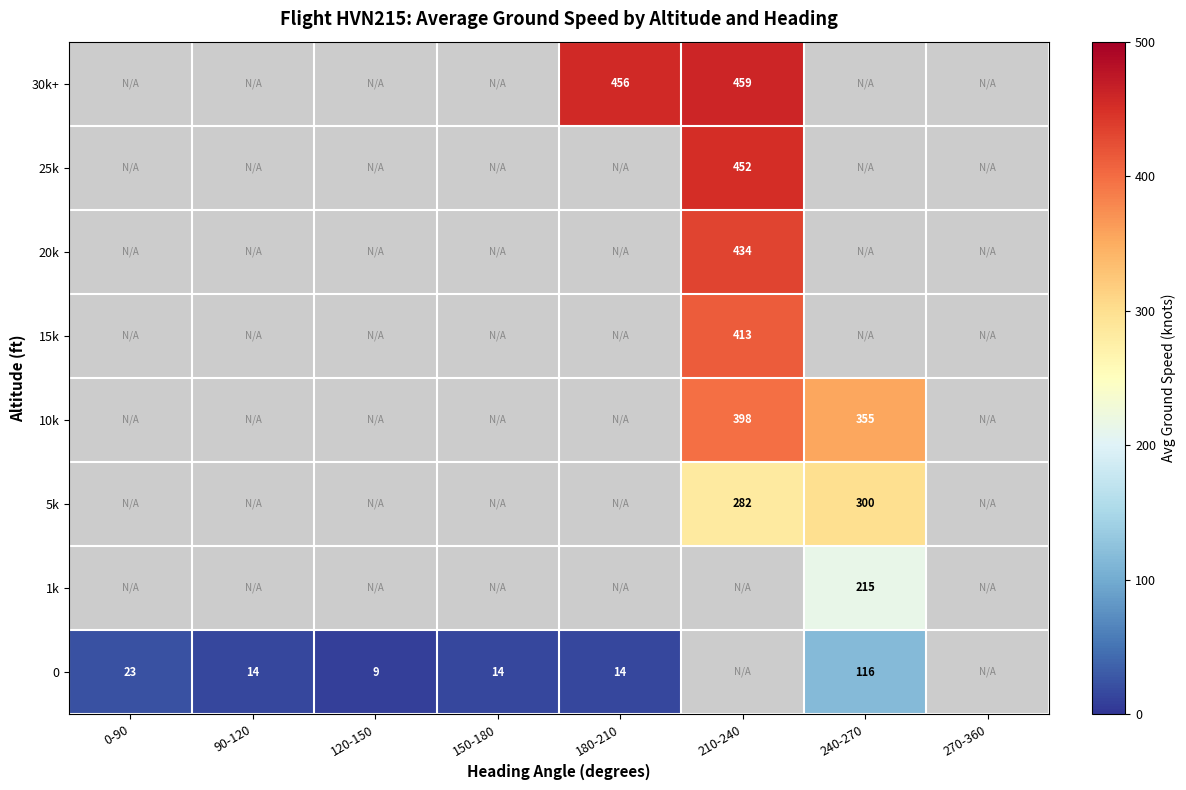

Which has a higher value, 270-360 or 120-150?

120-150